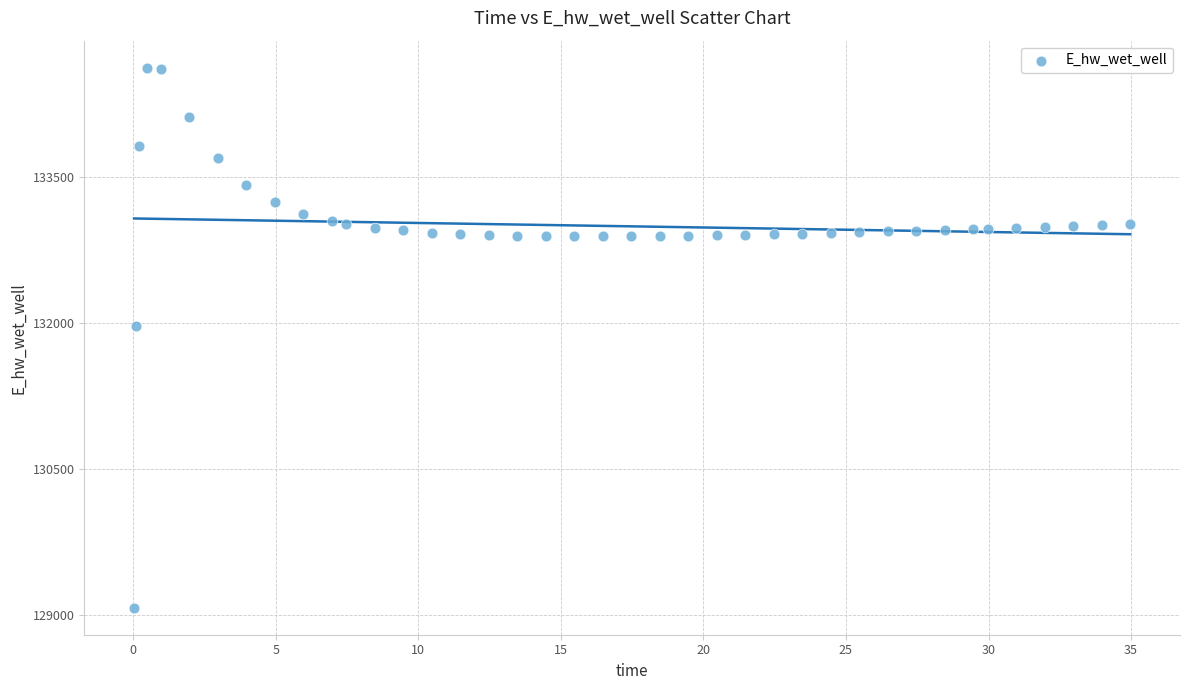

What is the range of Y values (max minus min)?

5559.6